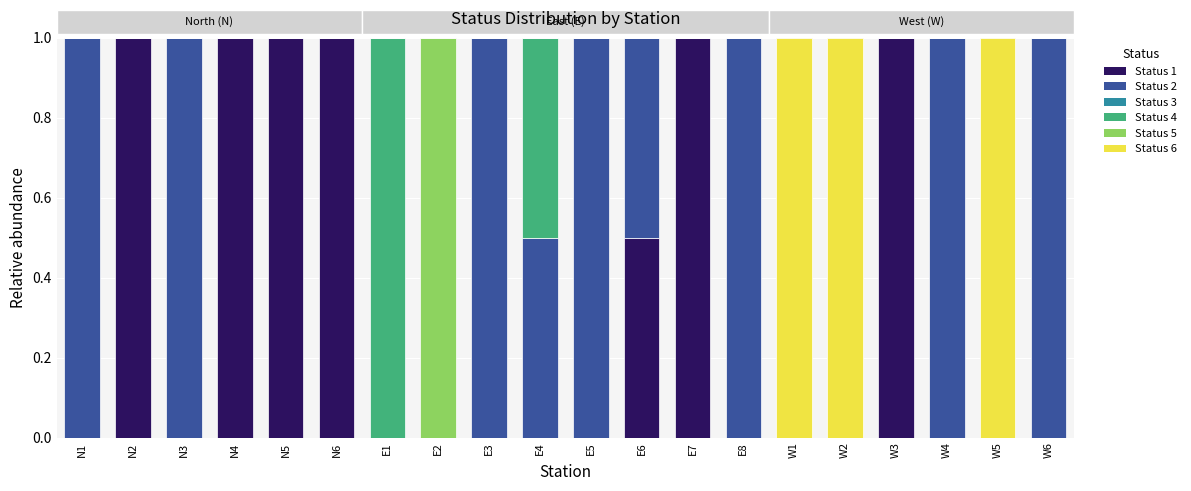

What is the total value across all series at N1?

1.0